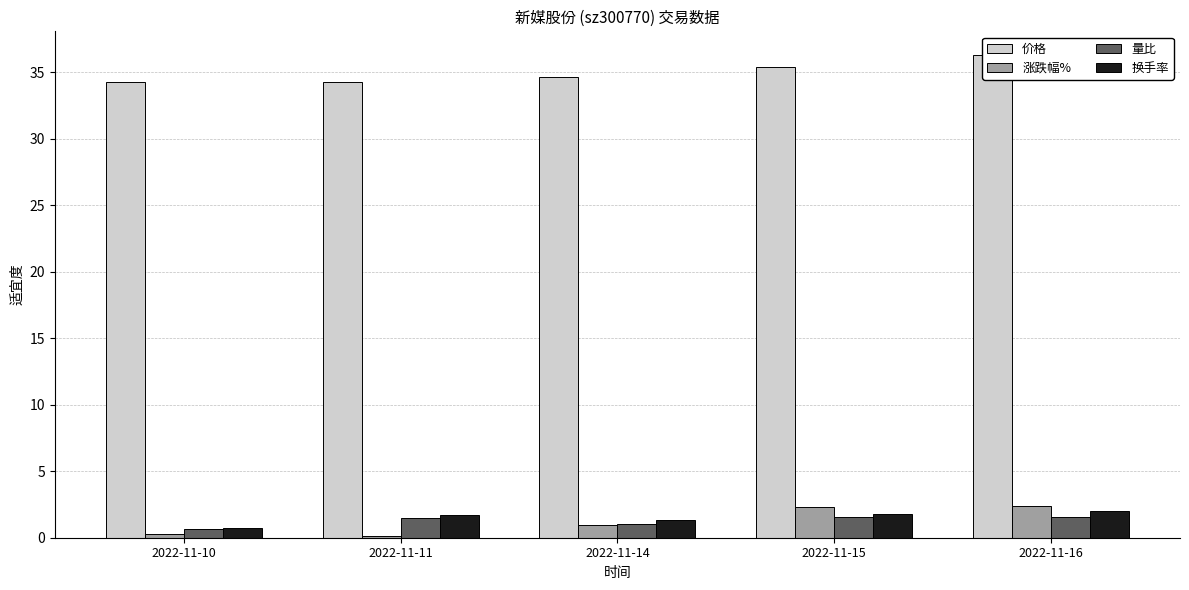

How many groups of bars are there?

5